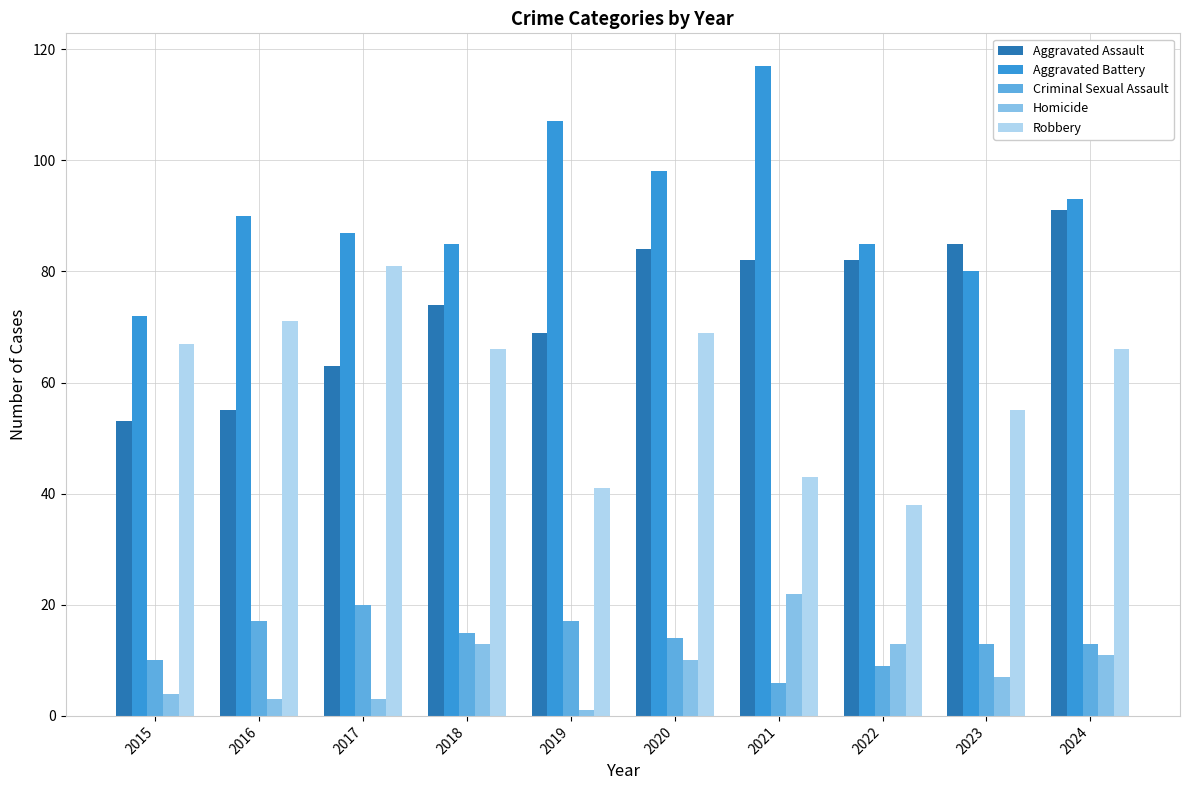

True or false: Robbery has a value of 108 at 2018.

False